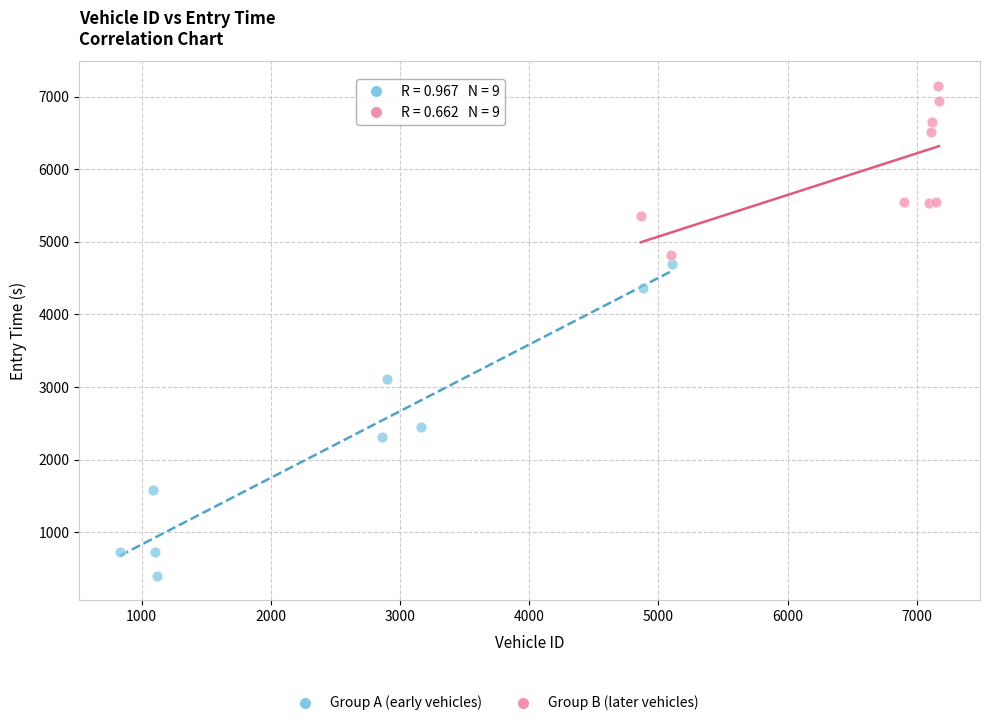

Which series contains the highest Y value?

Group B (later vehicles)